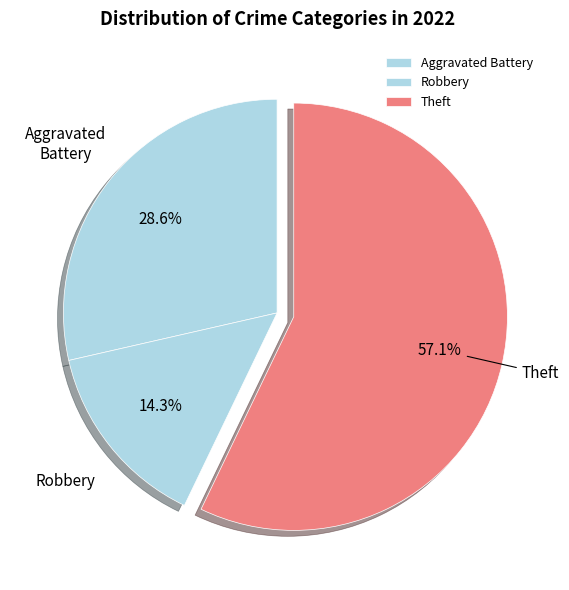

Rank the categories by value from lowest to highest.

Robbery, Aggravated Battery, Theft